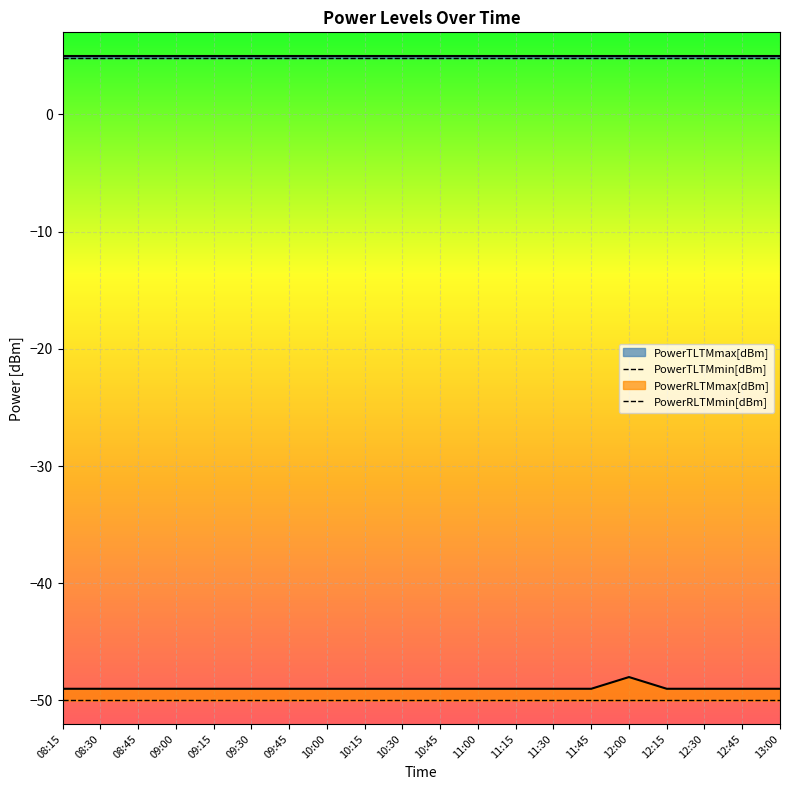

Does the chart display data point markers on the line(s)?

No